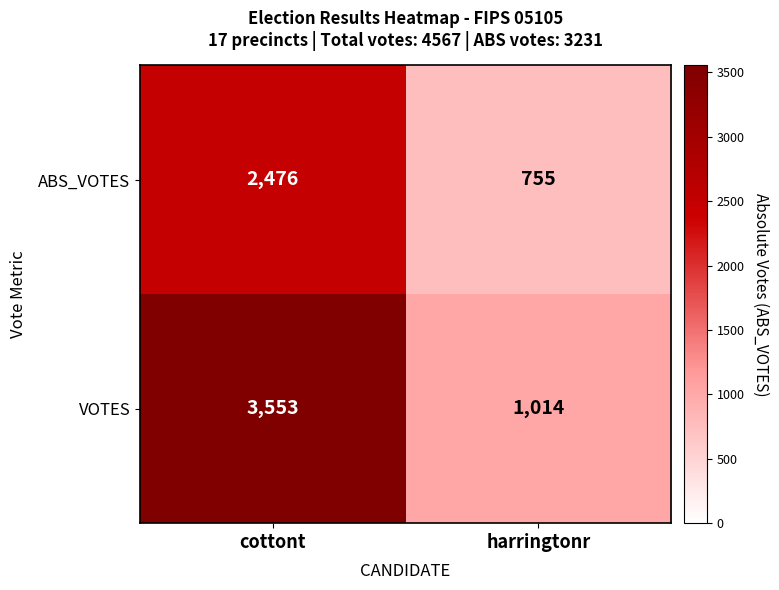

What is the difference between the highest and lowest values at harringtonr?

259